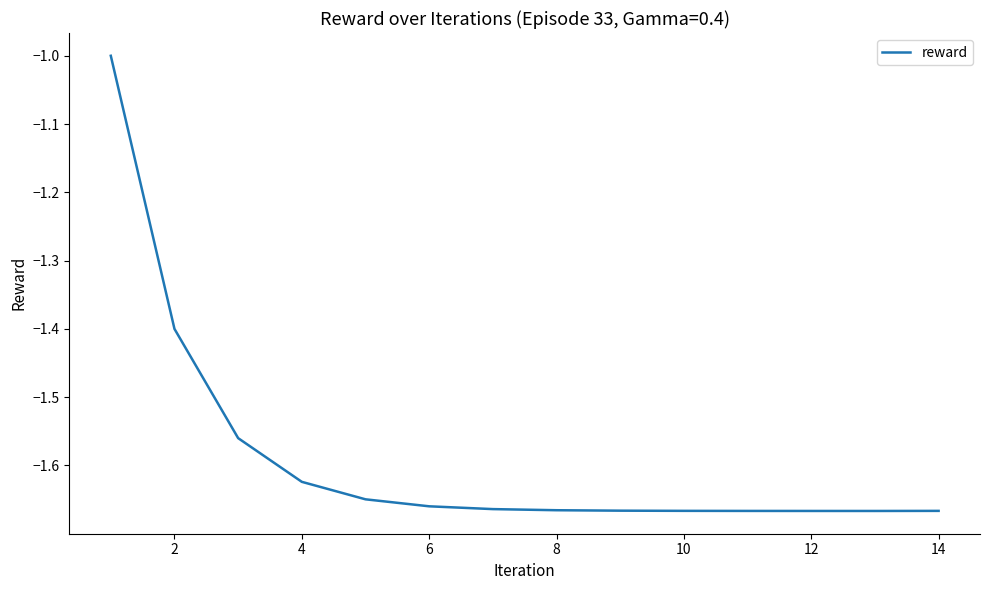

What is the sum of all values?

-22.2